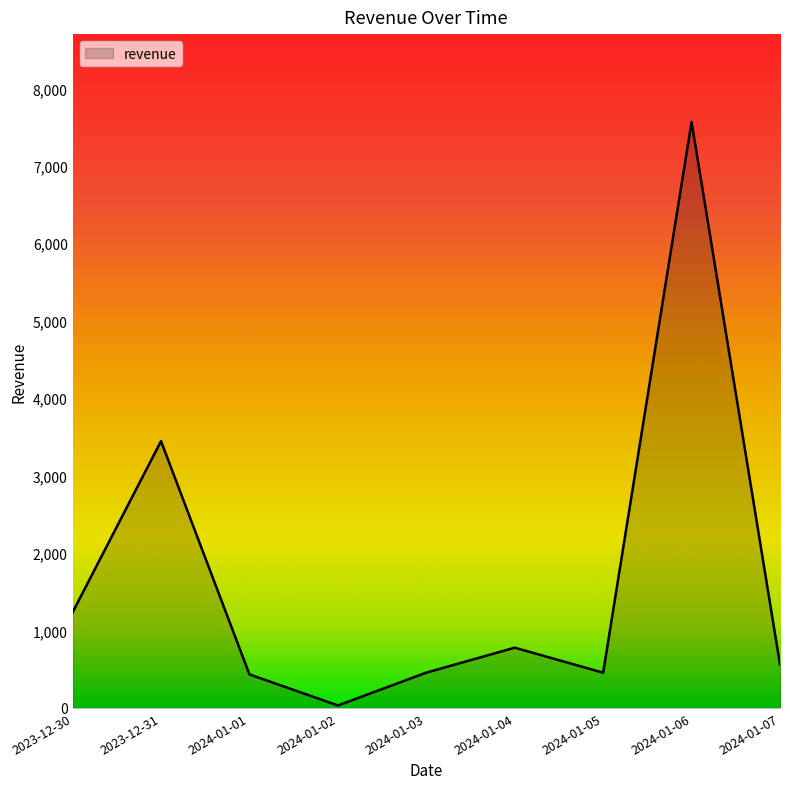

What position from the left is 2024-01-03?

5